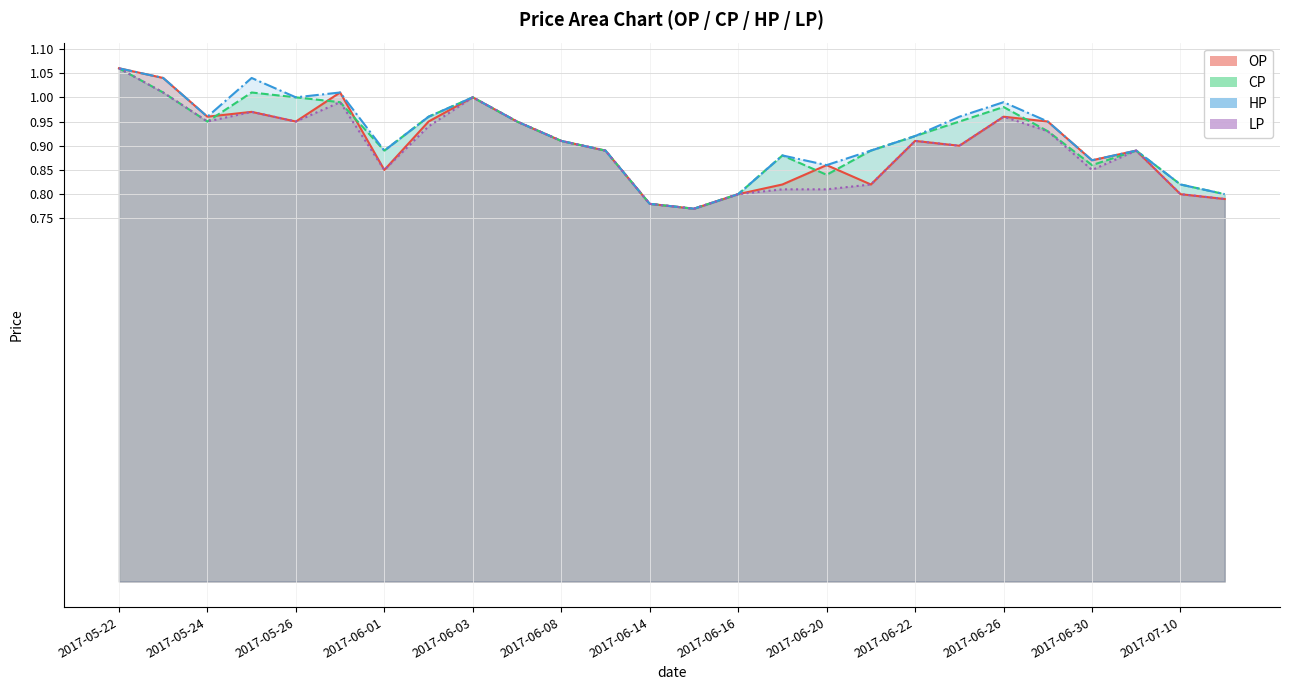

Count the number of data series in this chart.

4